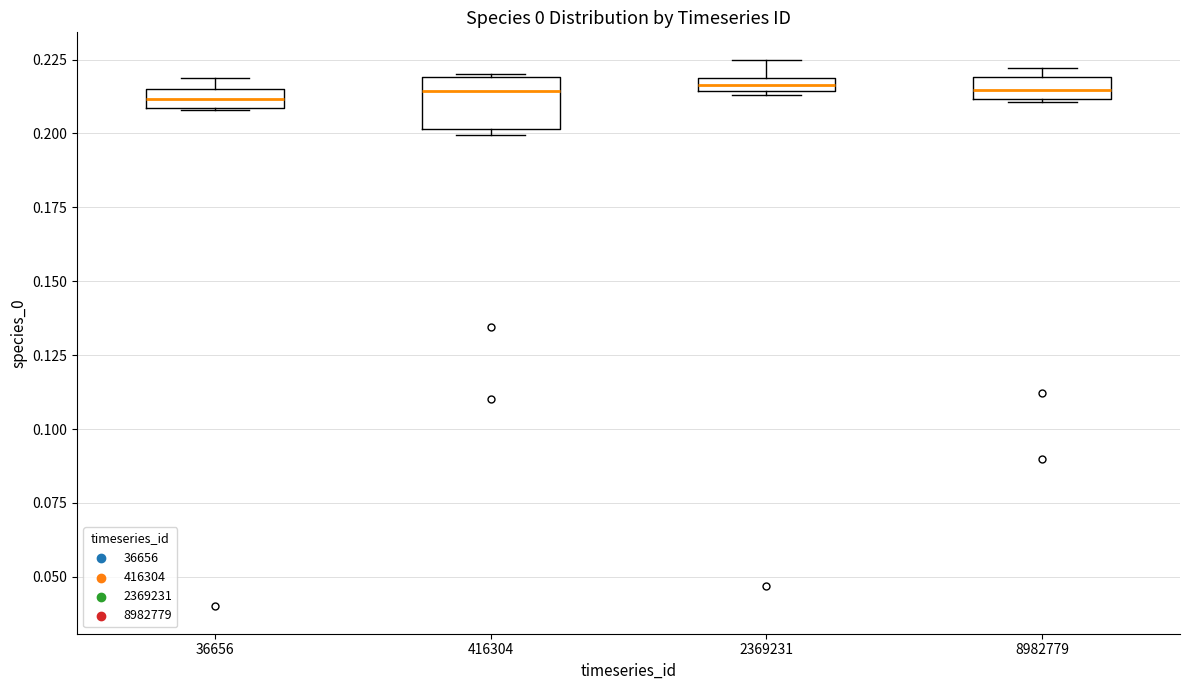

Comparing the boxes themselves (not the whiskers), which one is the tallest?

416304